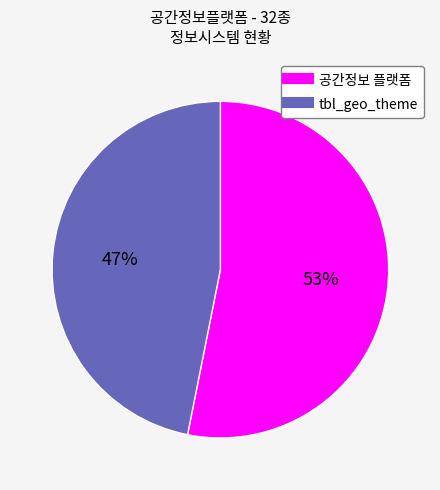

Does any single category account for the majority?

Yes